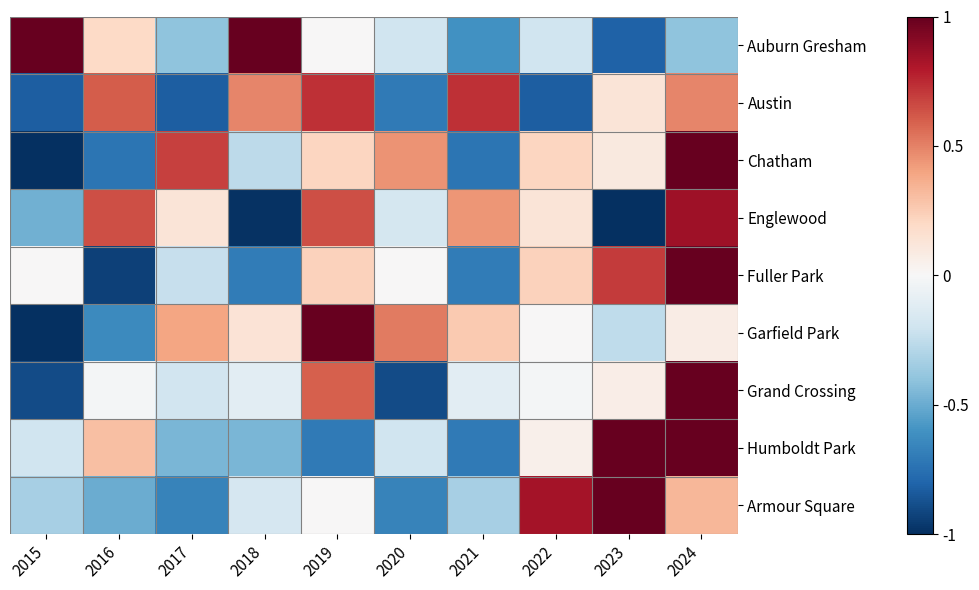

Reading left to right, transcribe all the data shown in this chart.

Auburn Gresham: 2015=1.0	2016=0.2	2017=-0.4	2018=1.0	2019=0.0	2020=-0.2	2021=-0.6	2022=-0.2	2023=-0.8	2024=-0.4
Austin: 2015=-0.8	2016=0.6	2017=-0.8	2018=0.5	2019=0.7	2020=-0.7	2021=0.7	2022=-0.8	2023=0.1	2024=0.5
Chatham: 2015=-1.0	2016=-0.7	2017=0.7	2018=-0.3	2019=0.2	2020=0.4	2021=-0.7	2022=0.2	2023=0.1	2024=1.0
Englewood: 2015=-0.5	2016=0.6	2017=0.1	2018=-1.0	2019=0.6	2020=-0.2	2021=0.4	2022=0.1	2023=-1.0	2024=0.8
Fuller Park: 2015=0.0	2016=-0.9	2017=-0.2	2018=-0.7	2019=0.2	2020=0.0	2021=-0.7	2022=0.2	2023=0.7	2024=1.0
Garfield Park: 2015=-1.0	2016=-0.6	2017=0.4	2018=0.1	2019=1.0	2020=0.5	2021=0.3	2022=0.0	2023=-0.3	2024=0.1
Grand Crossing: 2015=-0.9	2016=-0.0	2017=-0.2	2018=-0.1	2019=0.6	2020=-0.9	2021=-0.1	2022=-0.0	2023=0.1	2024=1.0
Humboldt Park: 2015=-0.2	2016=0.3	2017=-0.5	2018=-0.5	2019=-0.7	2020=-0.2	2021=-0.7	2022=0.1	2023=1.0	2024=1.0
Armour Square: 2015=-0.3	2016=-0.5	2017=-0.7	2018=-0.2	2019=0.0	2020=-0.7	2021=-0.3	2022=0.8	2023=1.0	2024=0.3